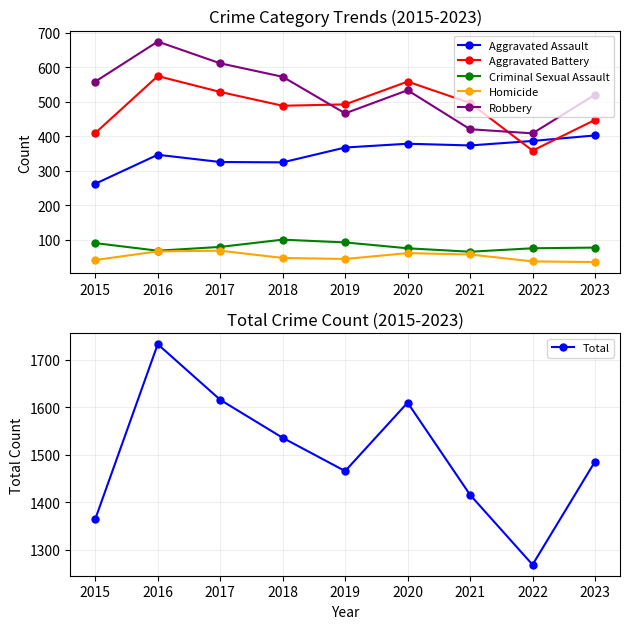

The value of Aggravated Assault at 2022 is 565. True or false?

False